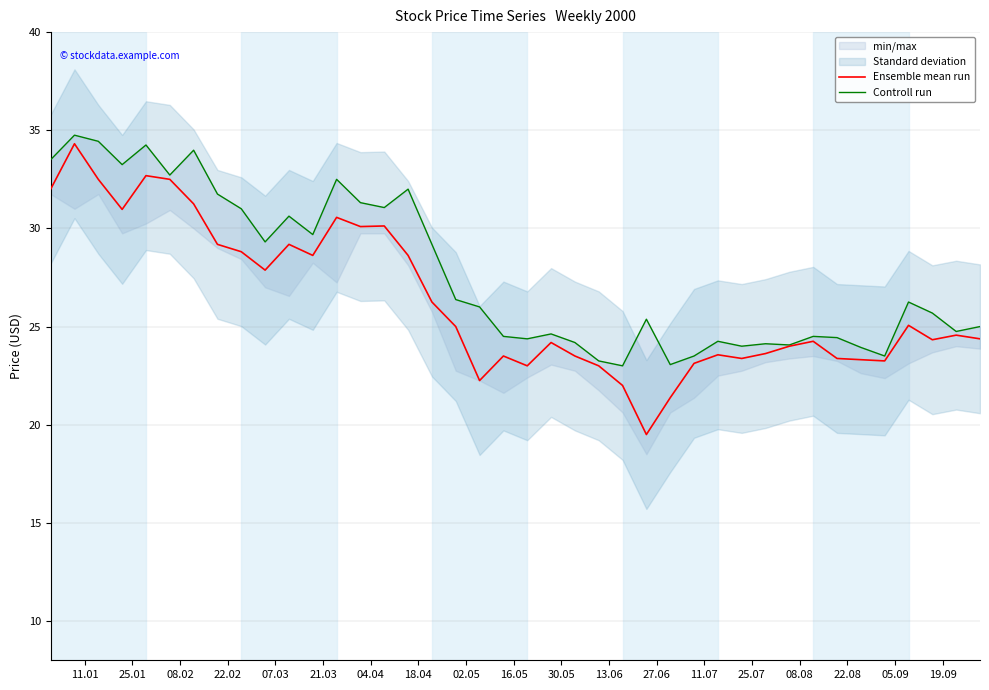

Is it true that Controll run equals 11.8 at 07.03?

False